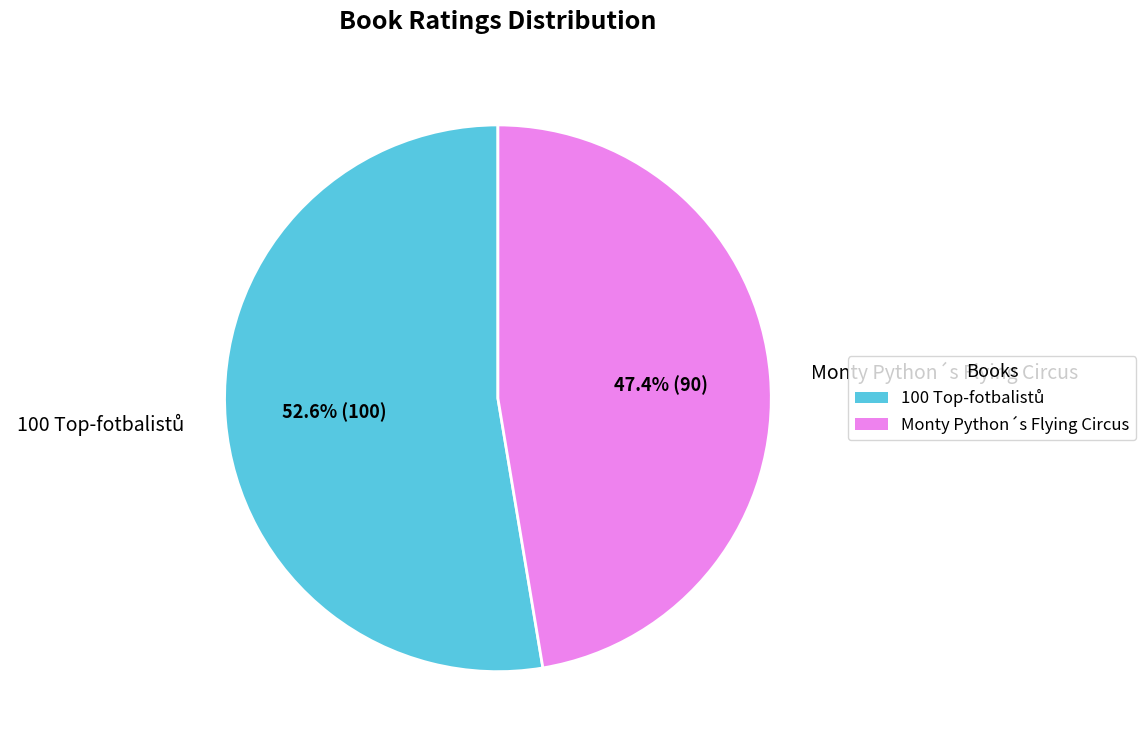

Is there any slice that represents more than half of the pie?

Yes